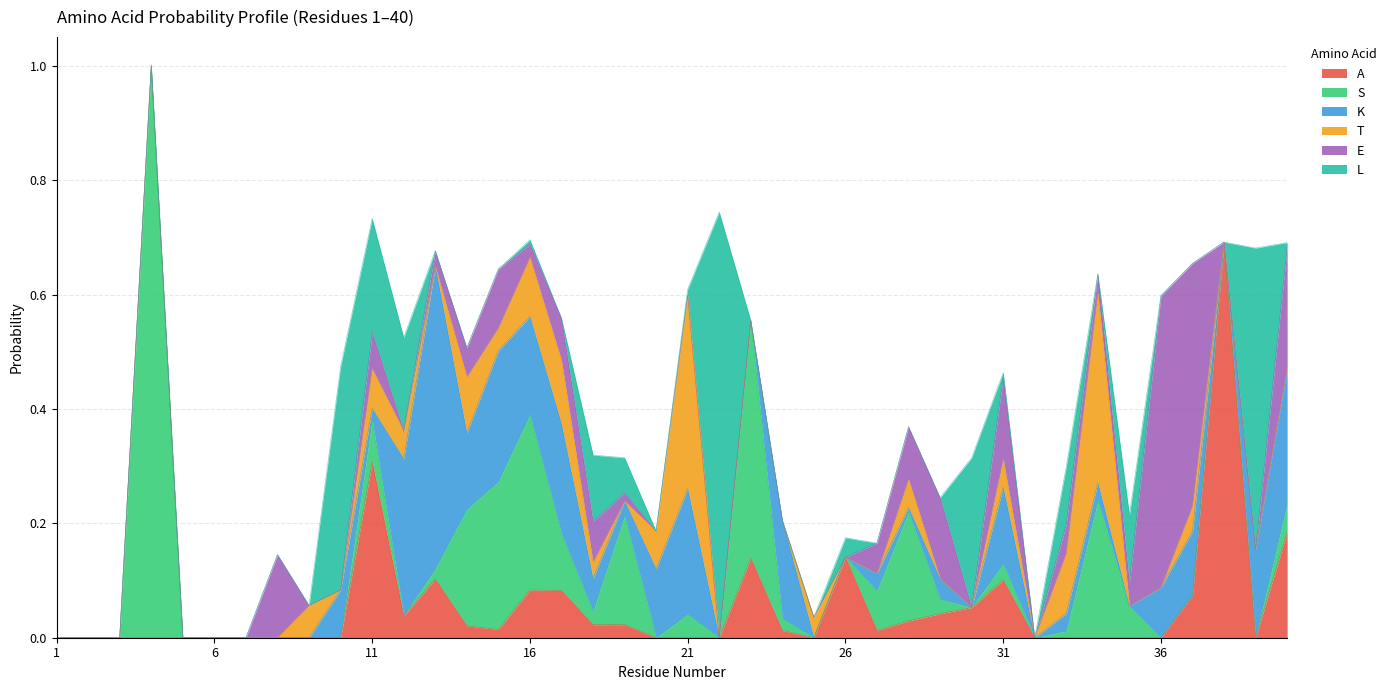

Rank the series by their maximum value, from lowest to highest.

T, E, K, A, L, S